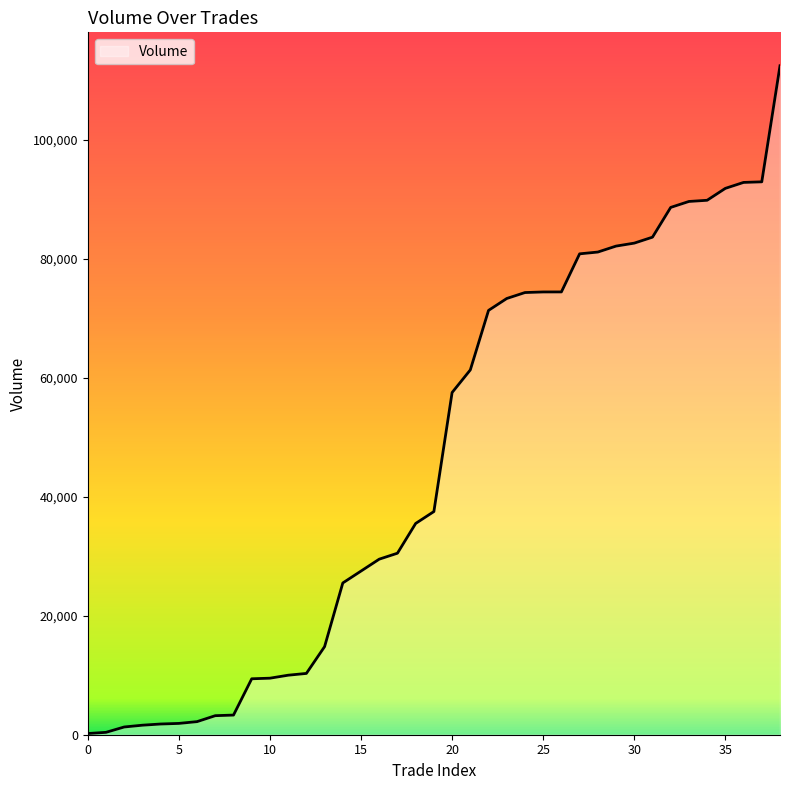

What is the difference between the second highest and second lowest values?

92505